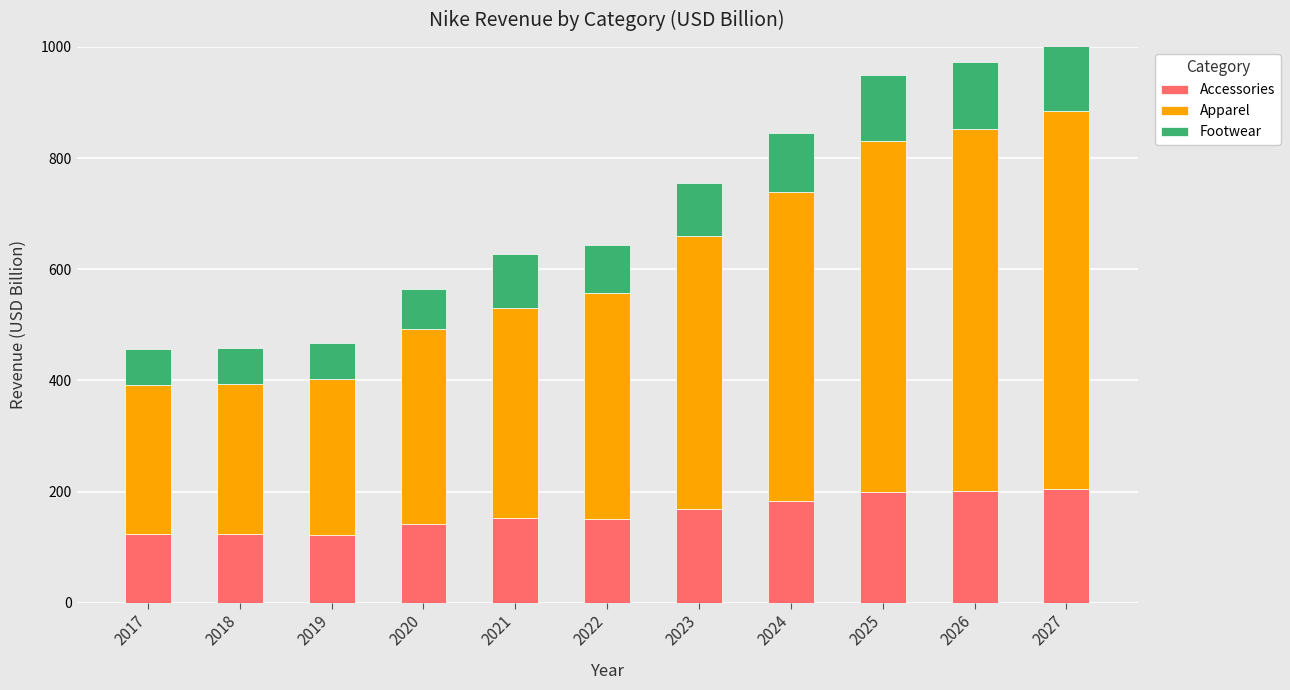

Count the number of data series in this chart.

3